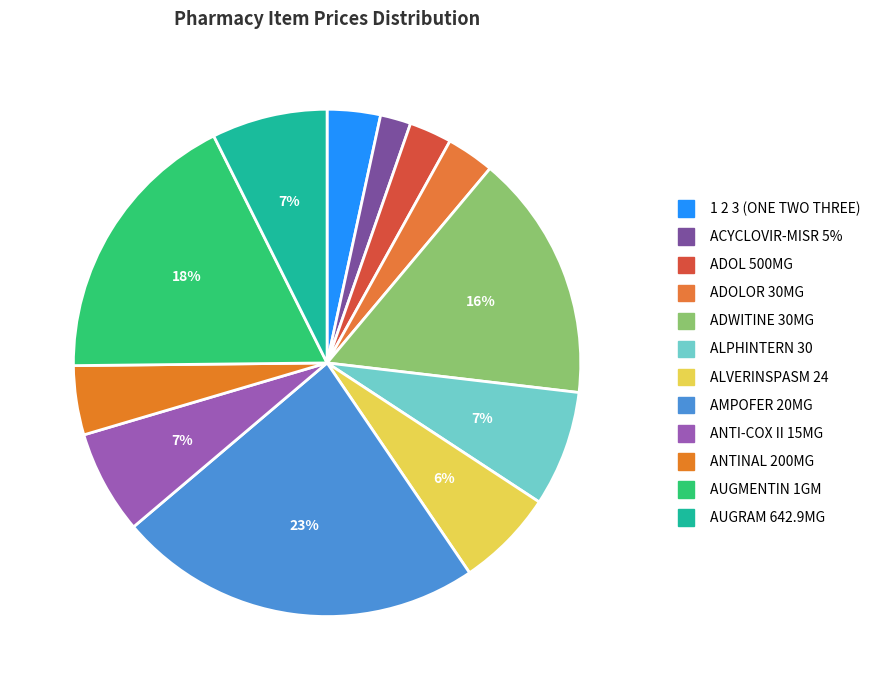

What portion of the pie excludes AUGRAM 642.9MG?

92.6%